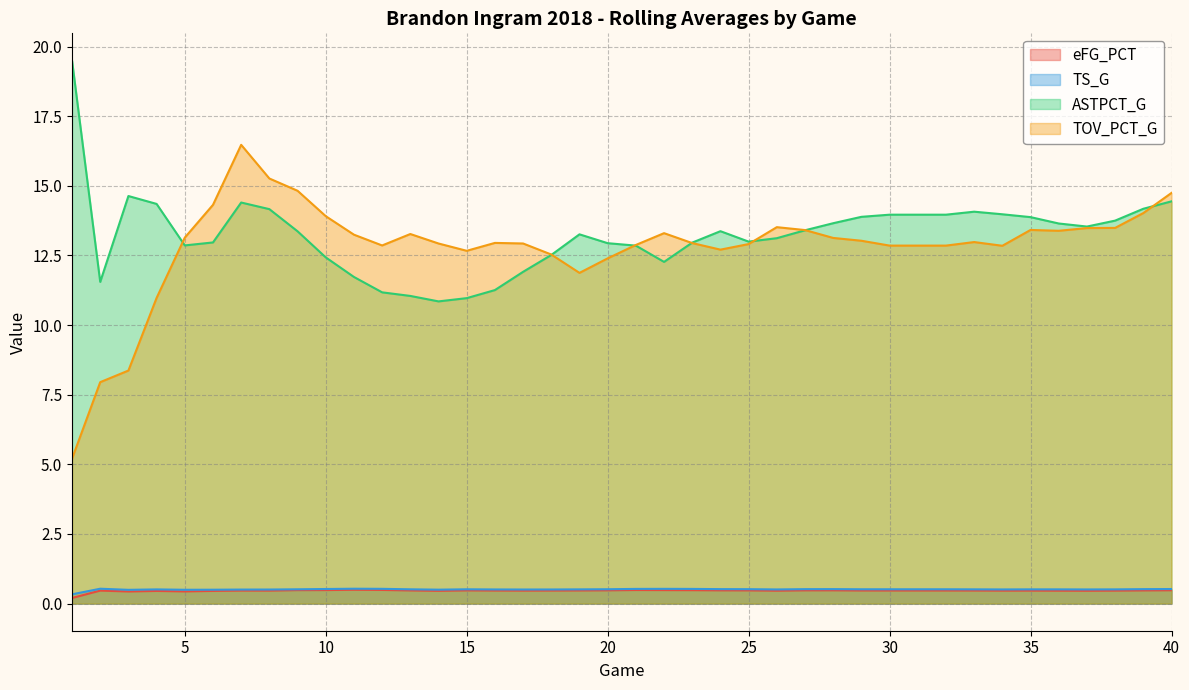

What is the minimum value for ASTPCT_G?

10.8